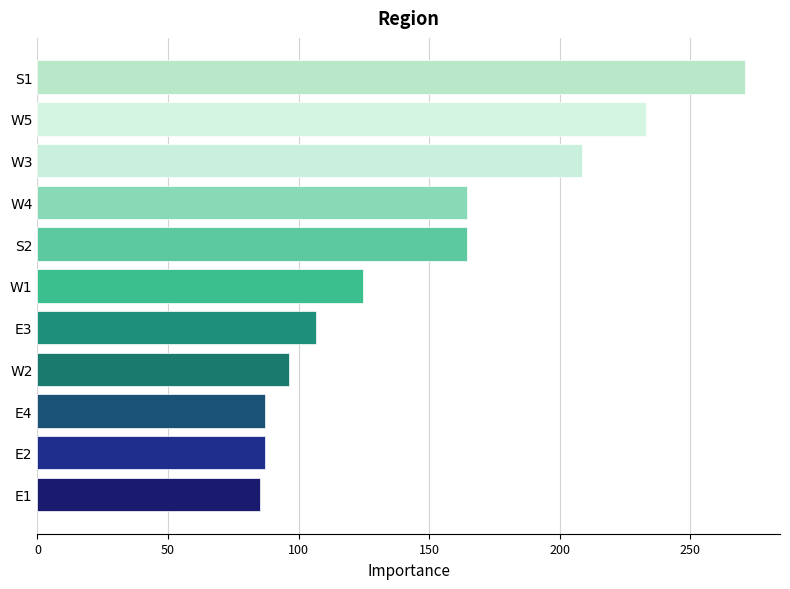

What is the maximum value shown in the chart?

270.9